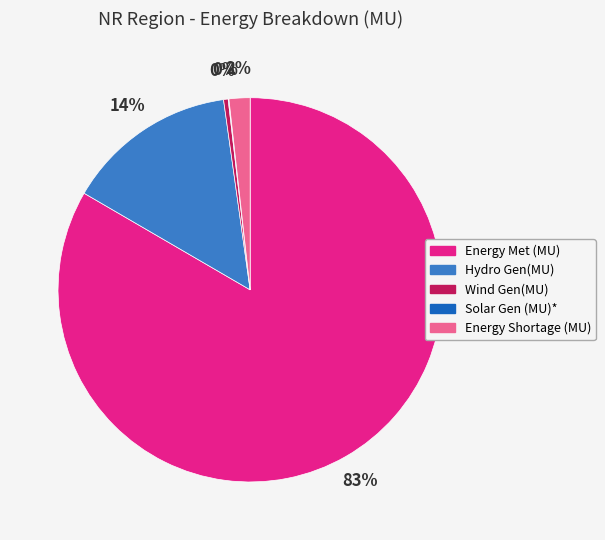

To the nearest percent, what is the combined percentage of Energy Shortage (MU) and Wind Gen(MU)?

2%